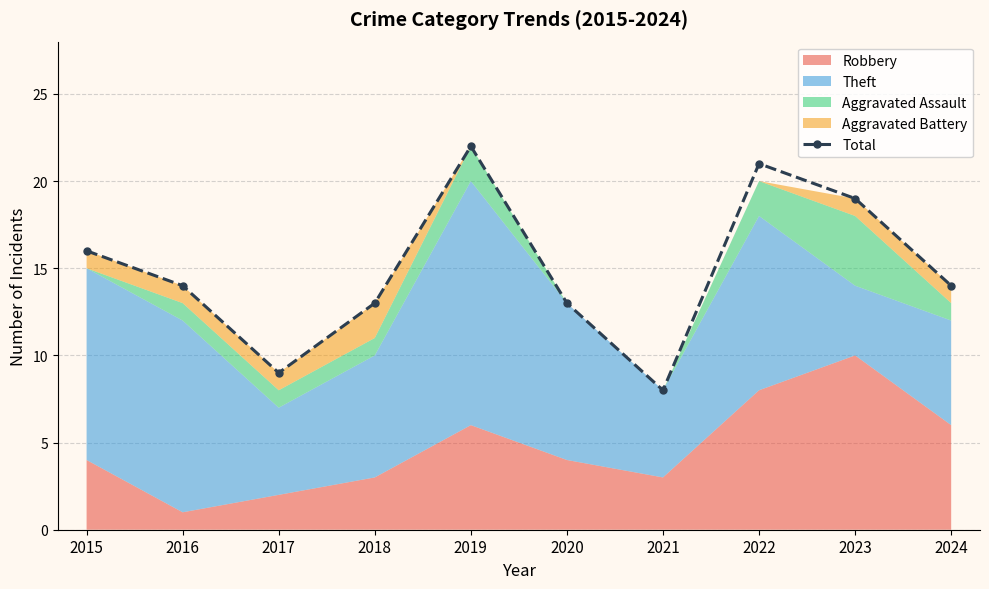

What is the value of the 2nd point from the left?

14